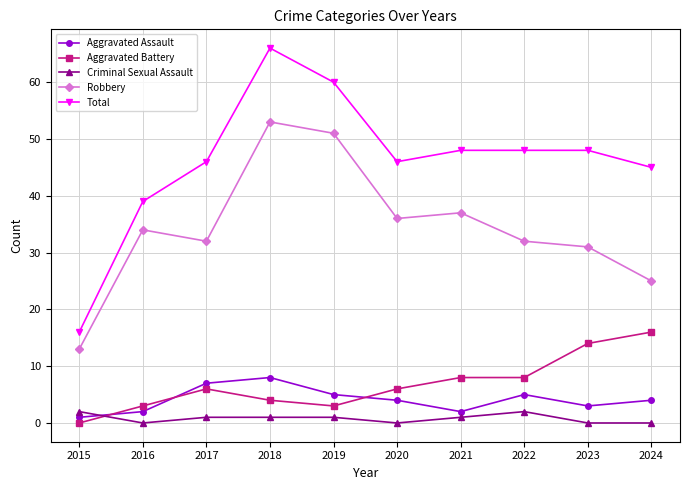

Is it true that Criminal Sexual Assault equals 2 at 2022?

True